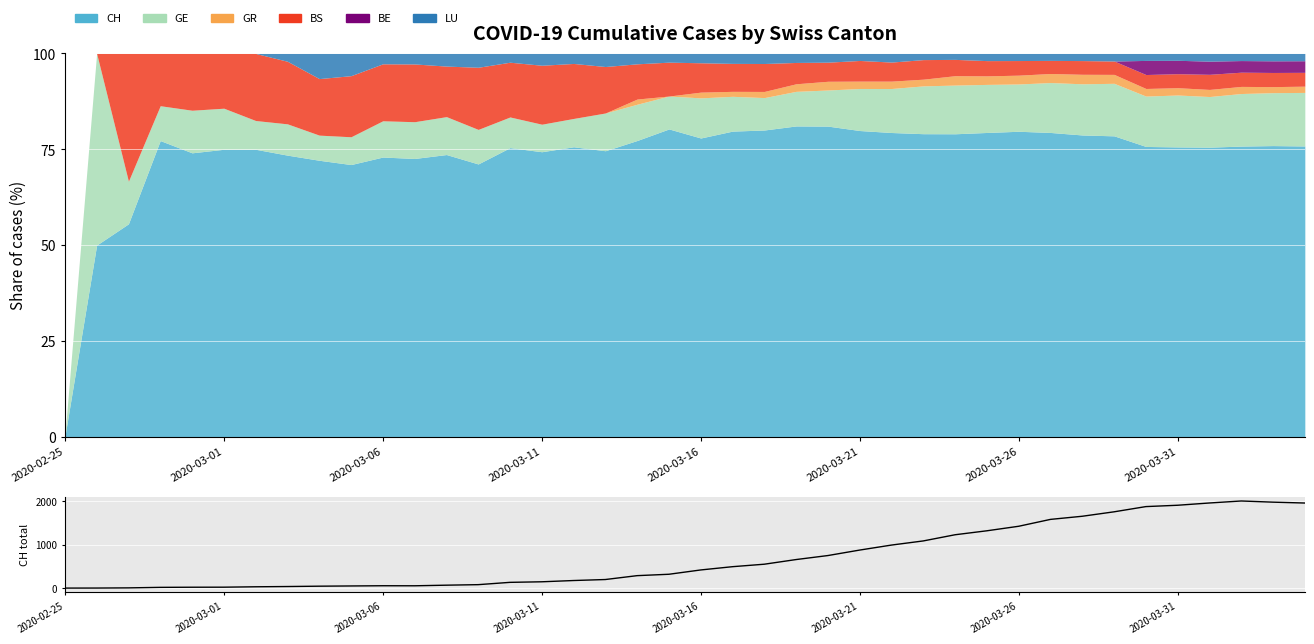

Between 10 and 8, which is larger?

10